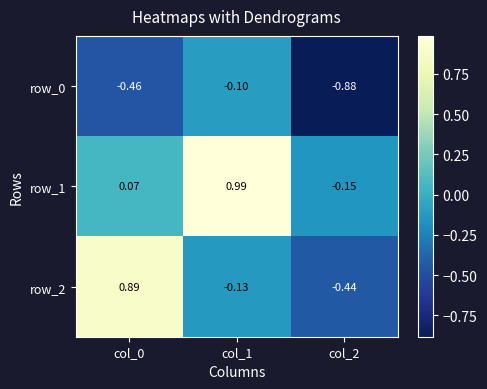

How many distinct data groups are displayed?

3